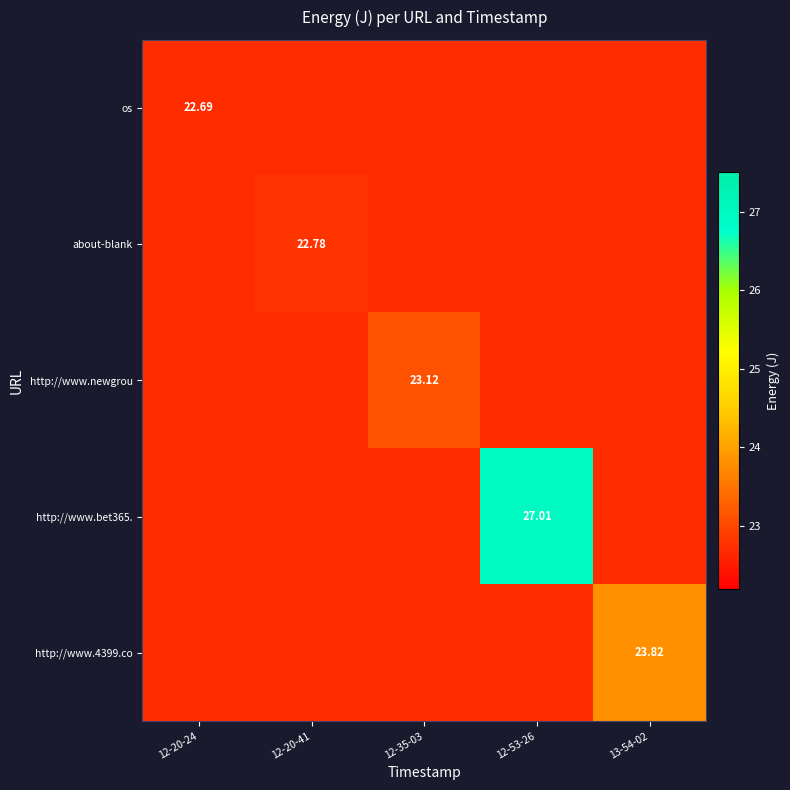

The value of http://www.newgrou at 13-54-02 is 9.2. True or false?

False